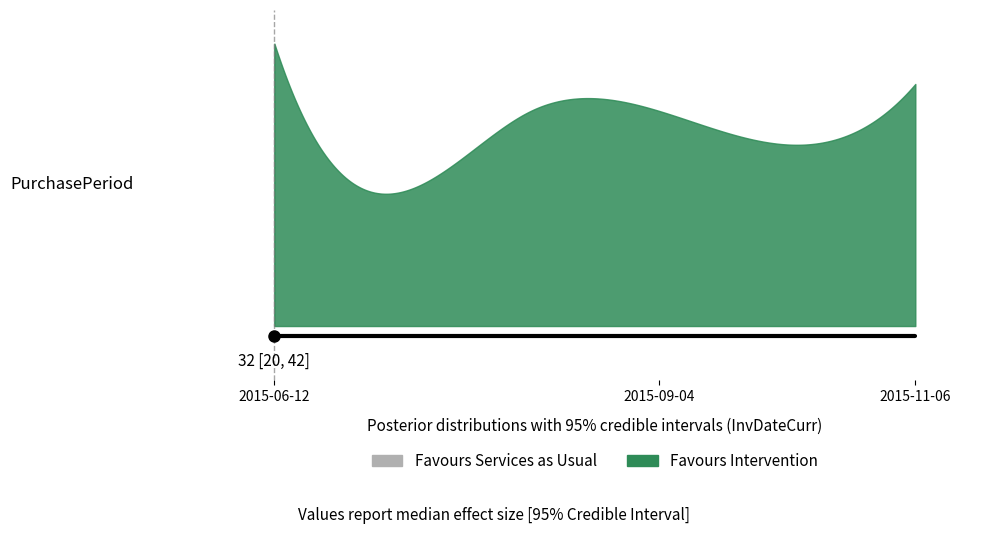

What is the average value?

32